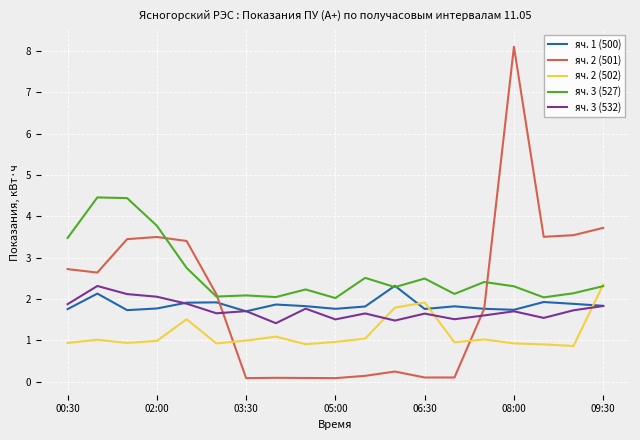

What is the highest value of the яч. 3 (532) series?

2.3